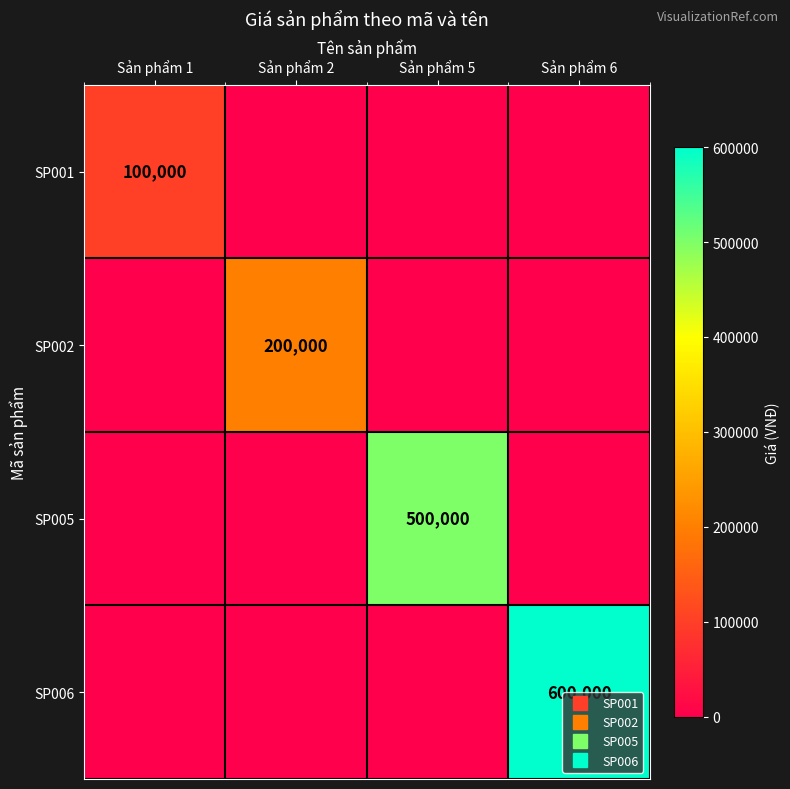

Rank the series by their maximum value, from lowest to highest.

SP001, SP002, SP005, SP006